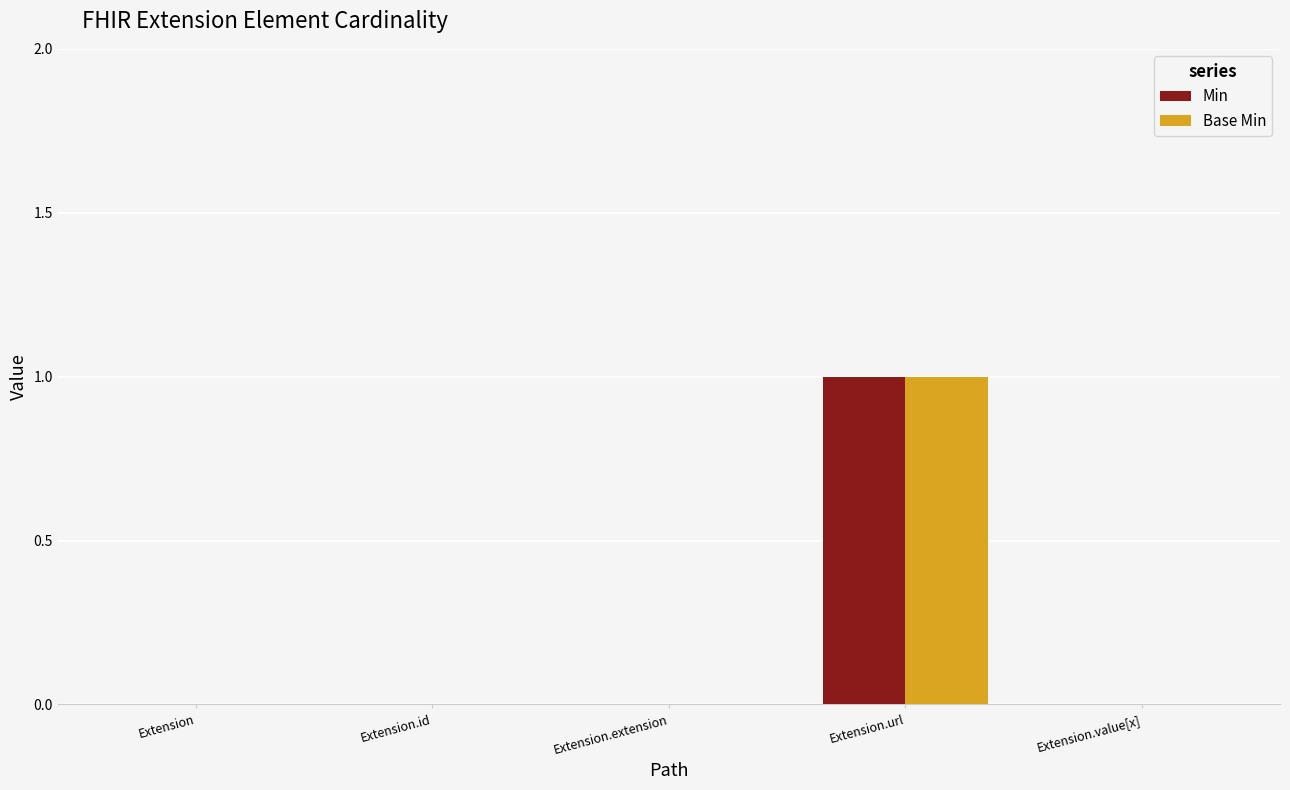

Is the value of Min at Extension.value[x] greater than the value of Base Min at Extension.url?

No